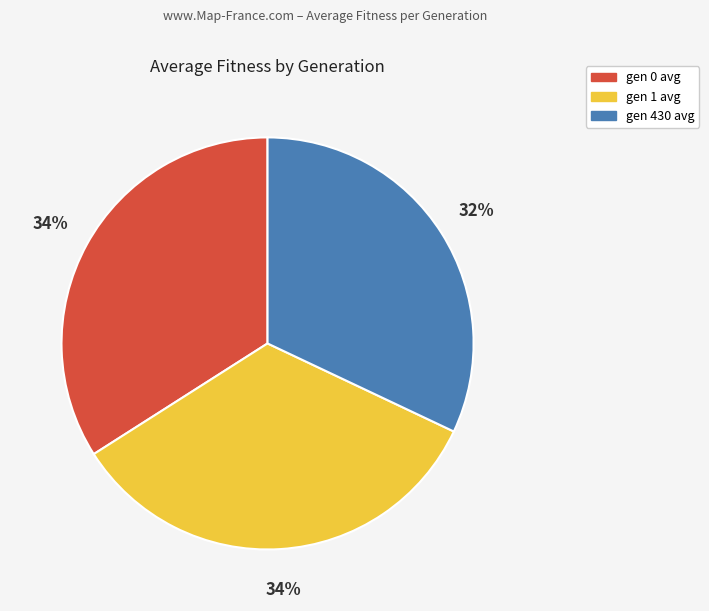

Which category has the smallest portion of the pie?

gen 430 avg